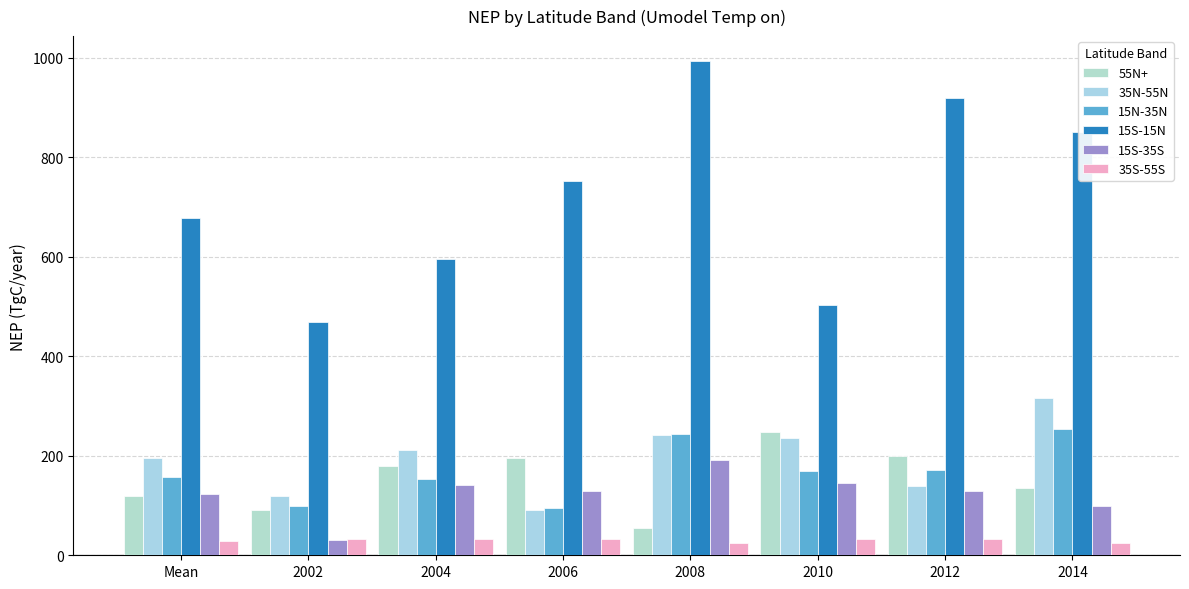

The value of 15S-35S at 2004 is 140.9. True or false?

True